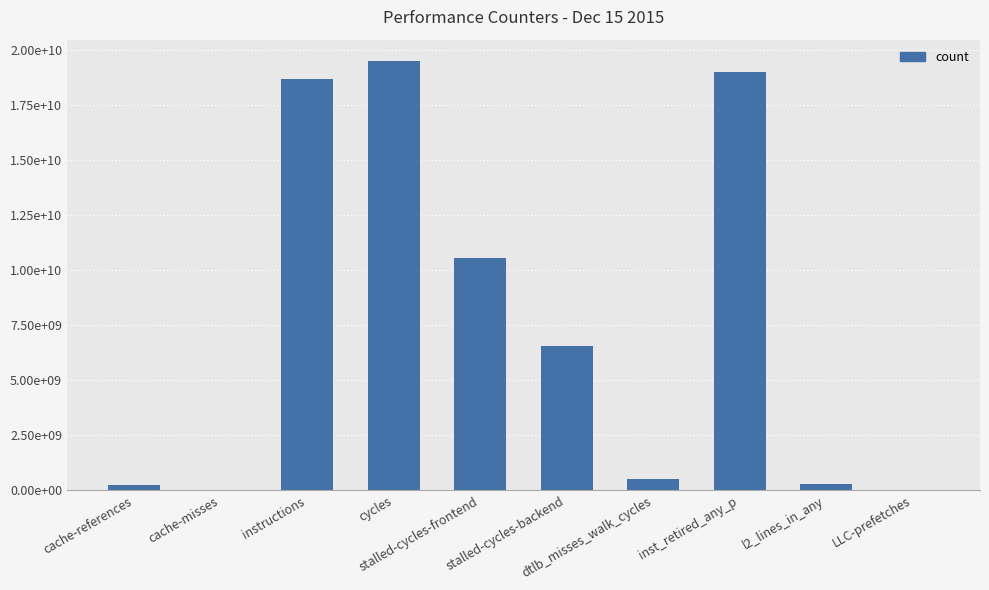

Reading left to right, list all the values displayed in this chart.

cache-references=234808685	cache-misses=25867604	instructions=18654689001	cycles=19482319090	stalled-cycles-frontend=10529256185	stalled-cycles-backend=6567862845	dtlb_misses_walk_cycles=519109470	inst_retired_any_p=18975979886	l2_lines_in_any=292236653	LLC-prefetches=28653438